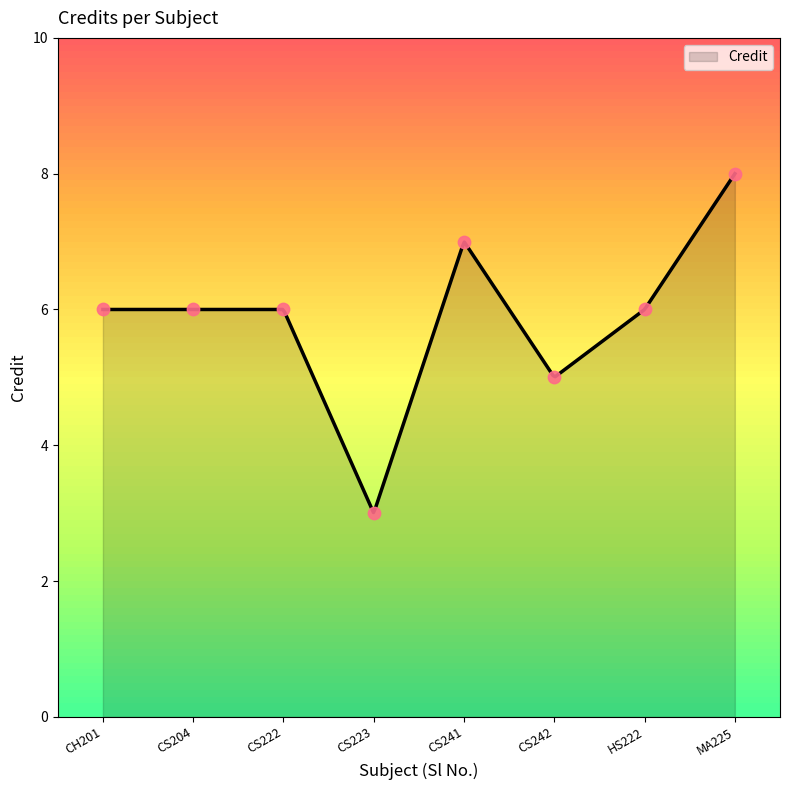

Approximately how many times larger is the value at CS222 compared to CS241?

0.9